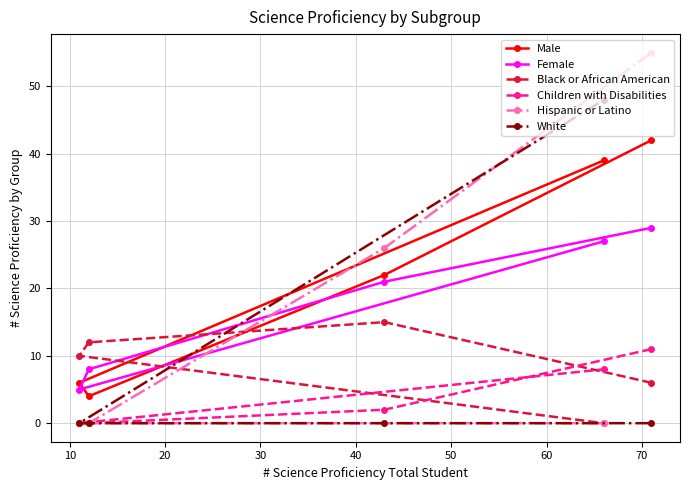

What is the maximum value shown in the chart?

55